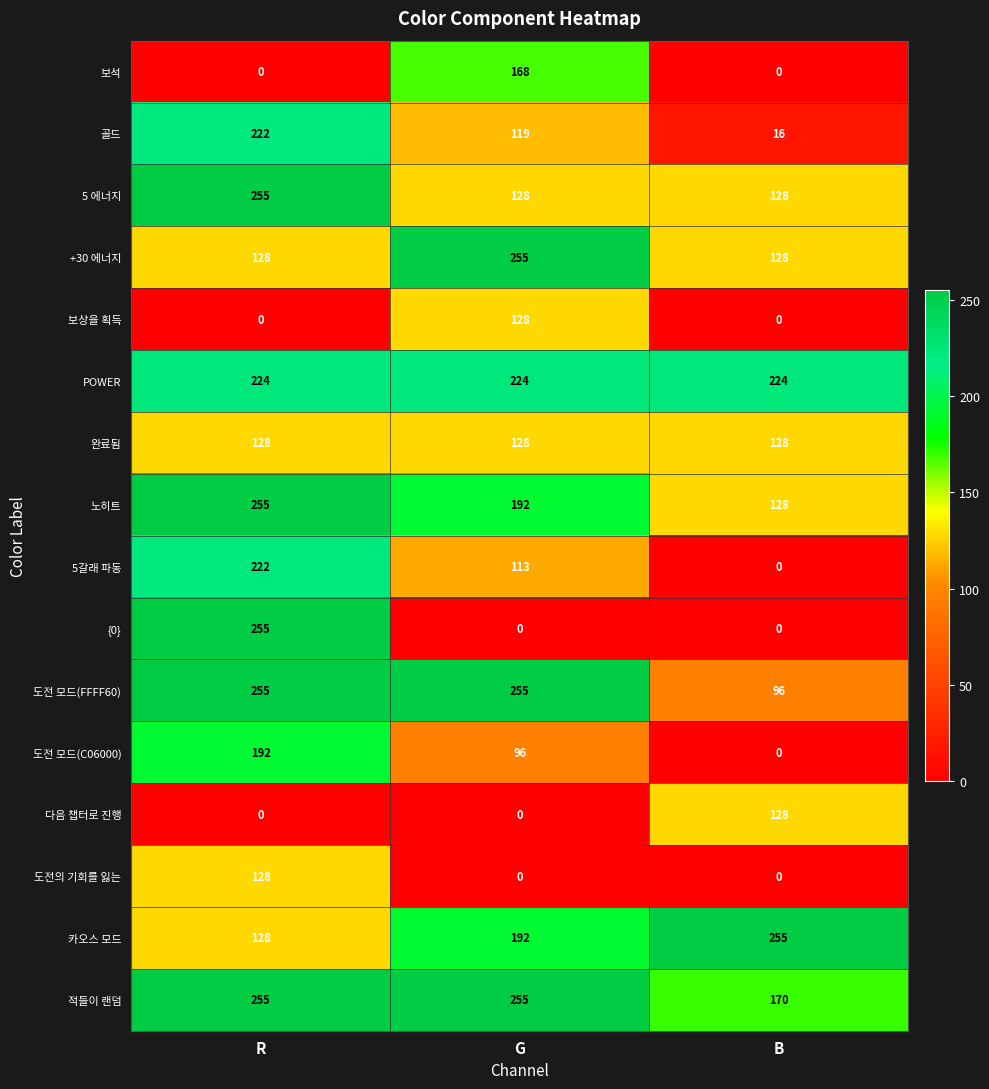

At how many categories does at least one series exceed 196?

3